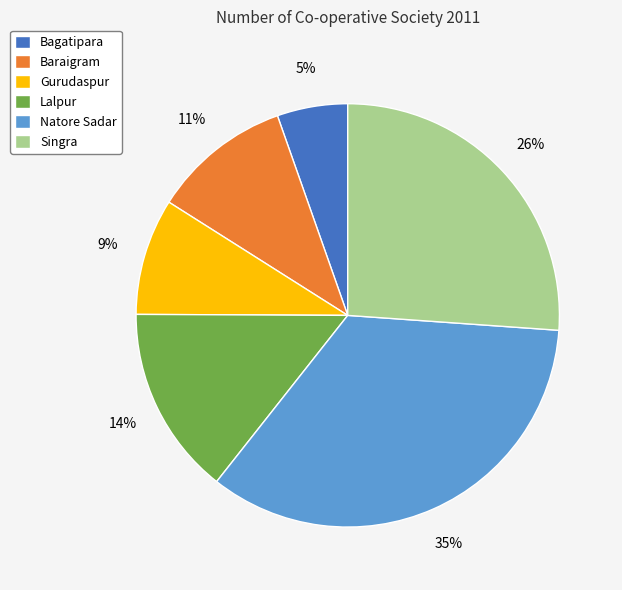

The Lalpur slice represents 14% of the pie. True or false?

True